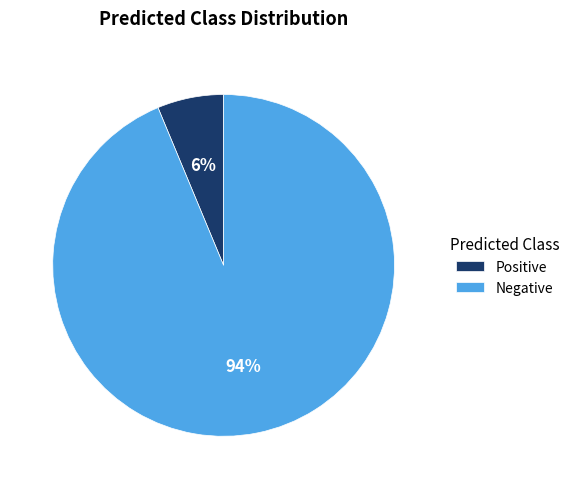

Which category has the biggest portion of the pie?

Negative